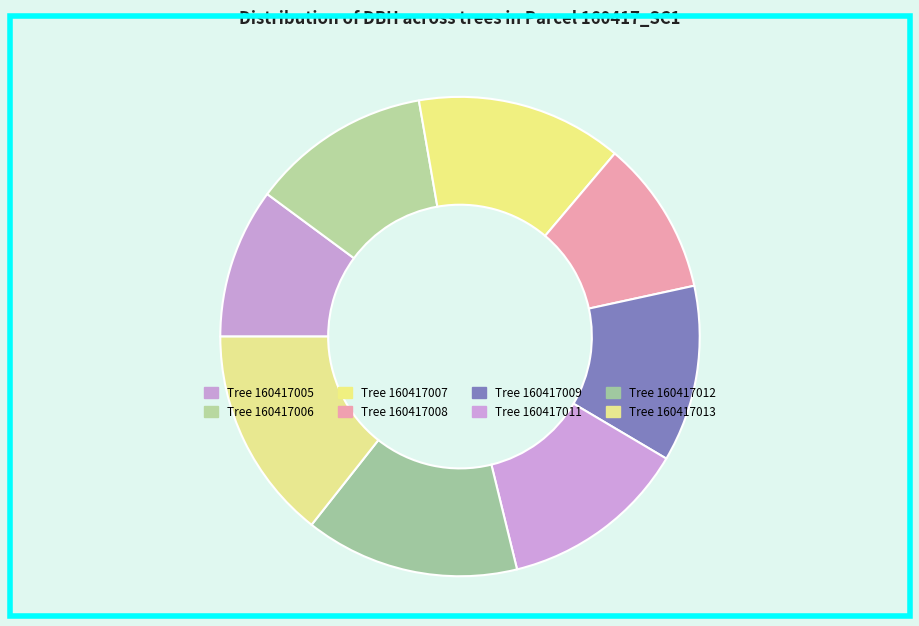

Is there a majority slice in this chart?

No